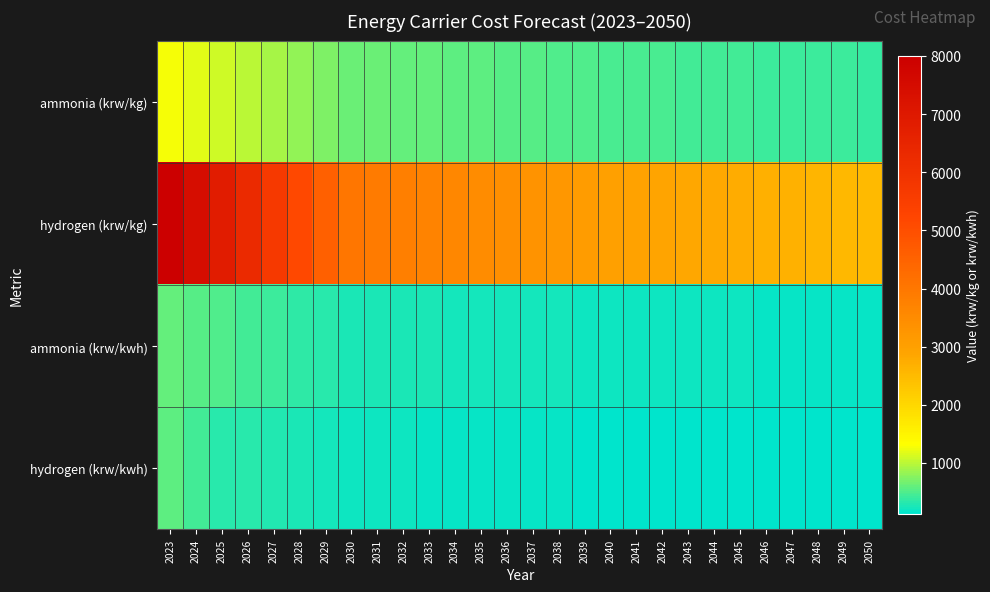

Between 2024 and 2049, which is larger?

2024